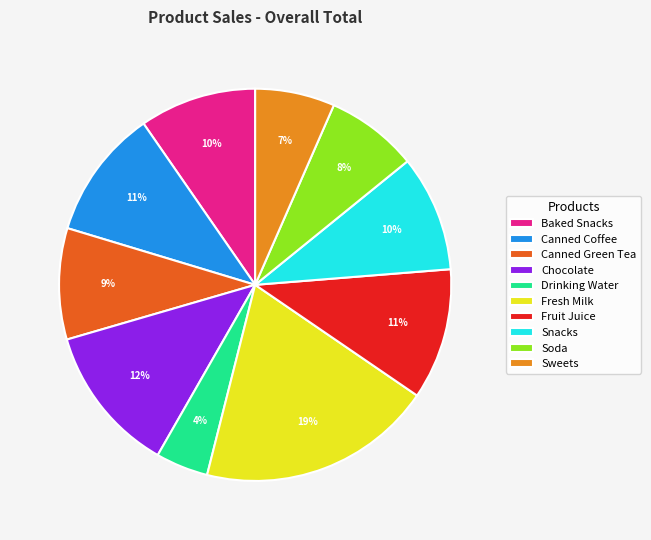

To the nearest percent, what percentage of the pie is Sweets?

7%